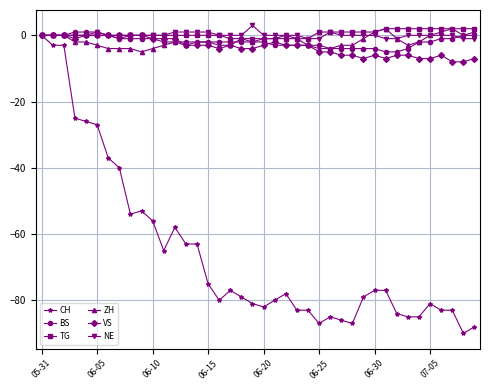

What is the greatest value displayed?

3